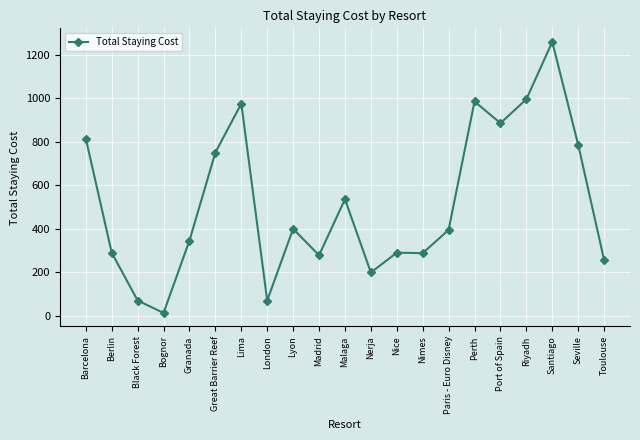

Which category has the lowest value across all series?

Bognor